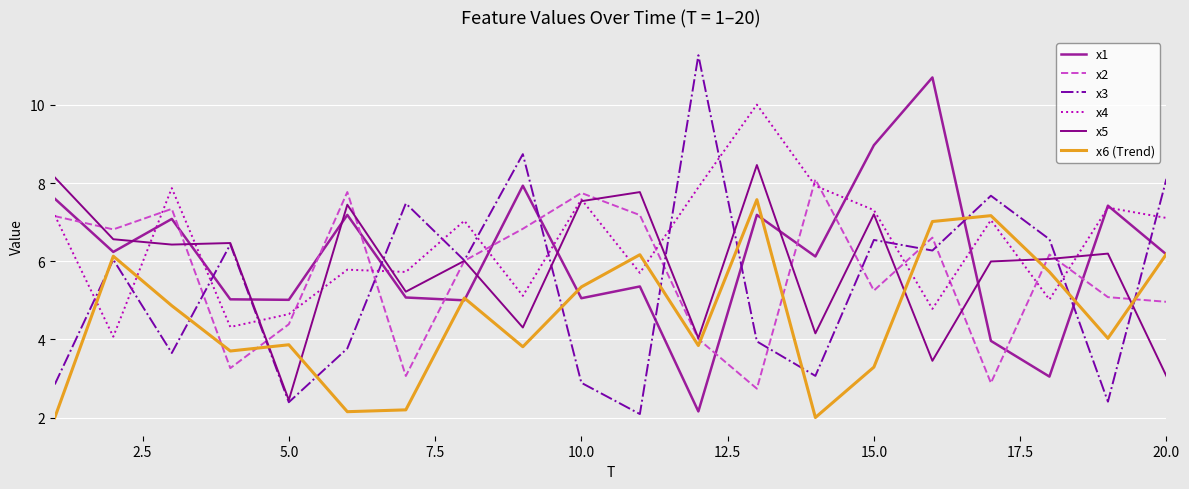

Count the number of data series in this chart.

6